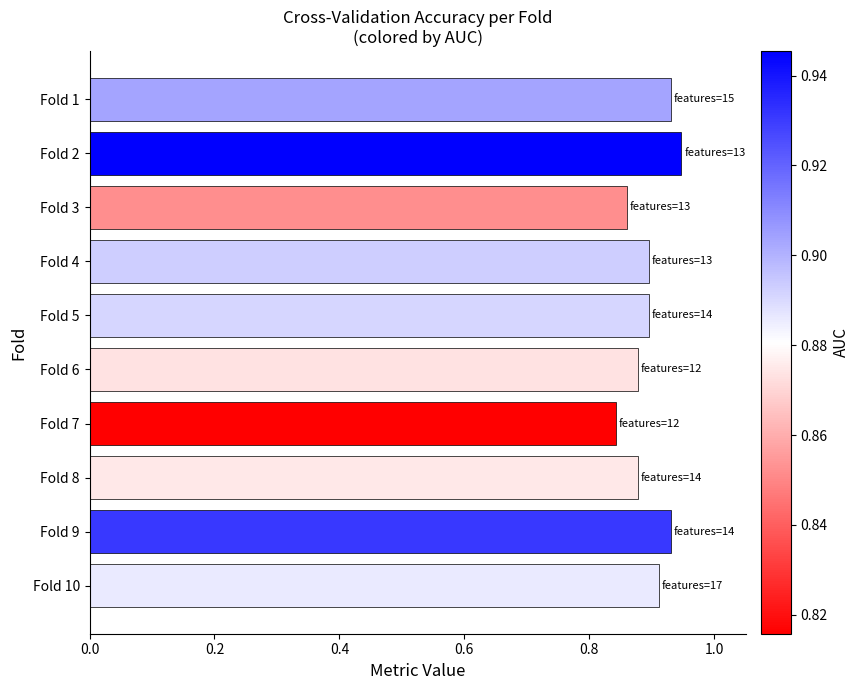

Are the bars grouped side by side (vs. stacked)?

No